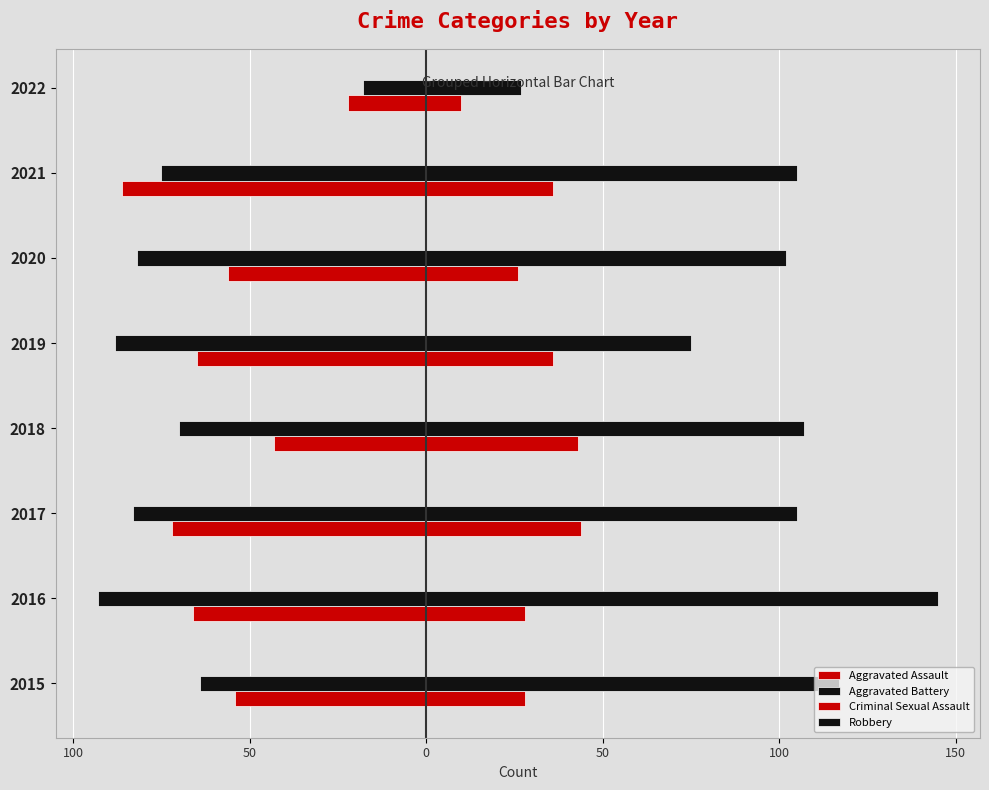

How many categories are shown in the chart?

8